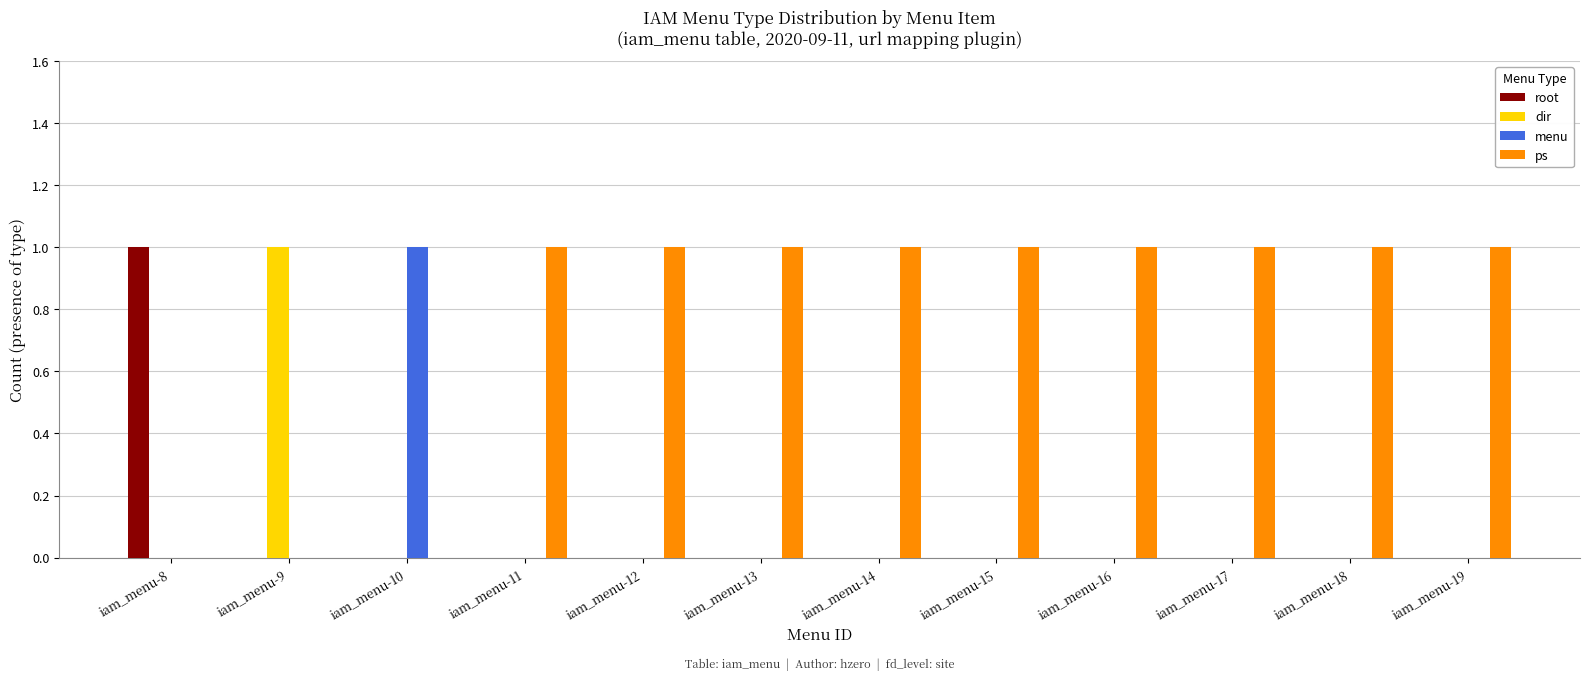

The dir series shows 1 at iam_menu-14. True or false?

False